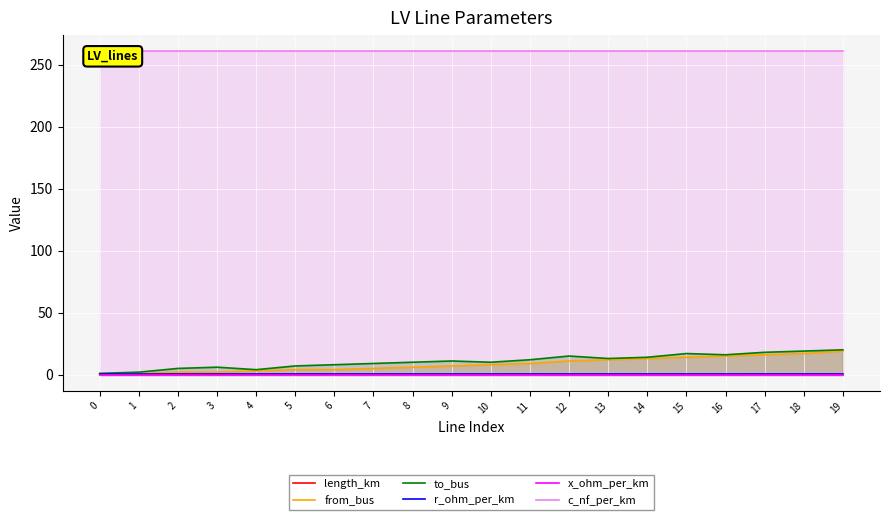

Reading left to right, extract all data points from this chart.

length_km: 0.1	0.1	0.0	0.0	0.1	0.1	0.1	0.0	0.1	0.0	0.0	0.1	0.0	0.0	0.0	0.0	0.0	0.1	0.1	0.0
from_bus: 0.0	1.0	2.0	2.0	3.0	4.0	4.0	5.0	6.0	7.0	8.0	9.0	11.0	12.0	13.0	14.0	15.0	16.0	17.0	19.0
to_bus: 1.0	2.0	5.0	6.0	4.0	7.0	8.0	9.0	10.0	11.0	10.0	12.0	15.0	13.0	14.0	17.0	16.0	18.0	19.0	20.0
r_ohm_per_km: 0.1	0.1	0.1	0.1	0.1	0.1	0.1	0.1	0.1	0.1	0.1	0.1	0.1	0.1	0.1	0.1	0.1	0.1	0.1	0.1
x_ohm_per_km: 0.1	0.1	0.1	0.1	0.1	0.1	0.1	0.1	0.1	0.1	0.1	0.1	0.1	0.1	0.1	0.1	0.1	0.1	0.1	0.1
c_nf_per_km: 261.0	261.0	261.0	261.0	261.0	261.0	261.0	261.0	261.0	261.0	261.0	261.0	261.0	261.0	261.0	261.0	261.0	261.0	261.0	261.0